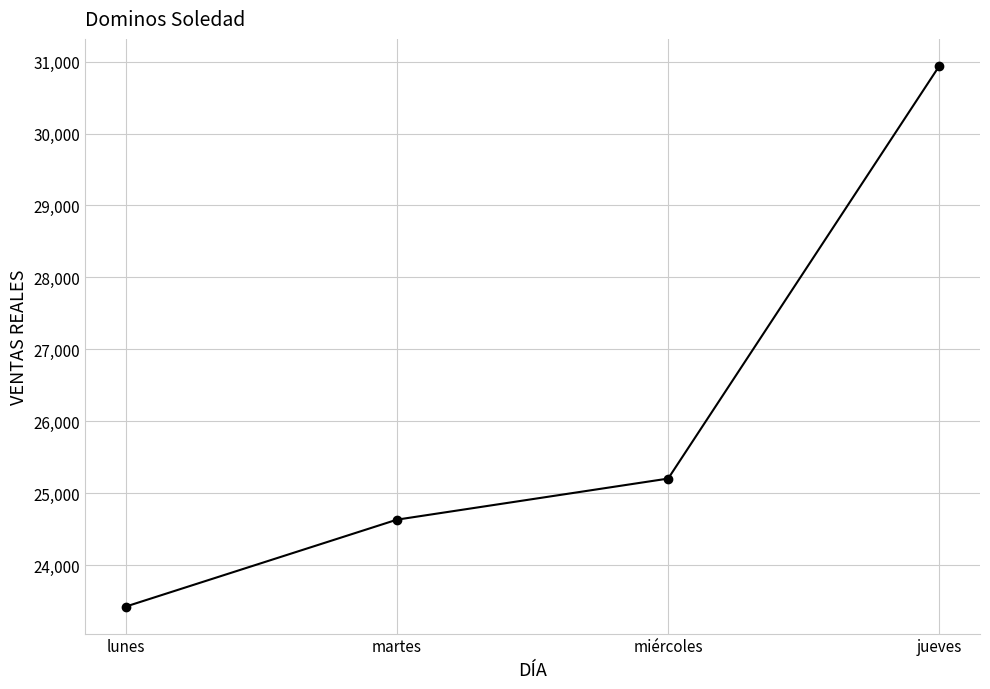

The value at martes is 34014. True or false?

False